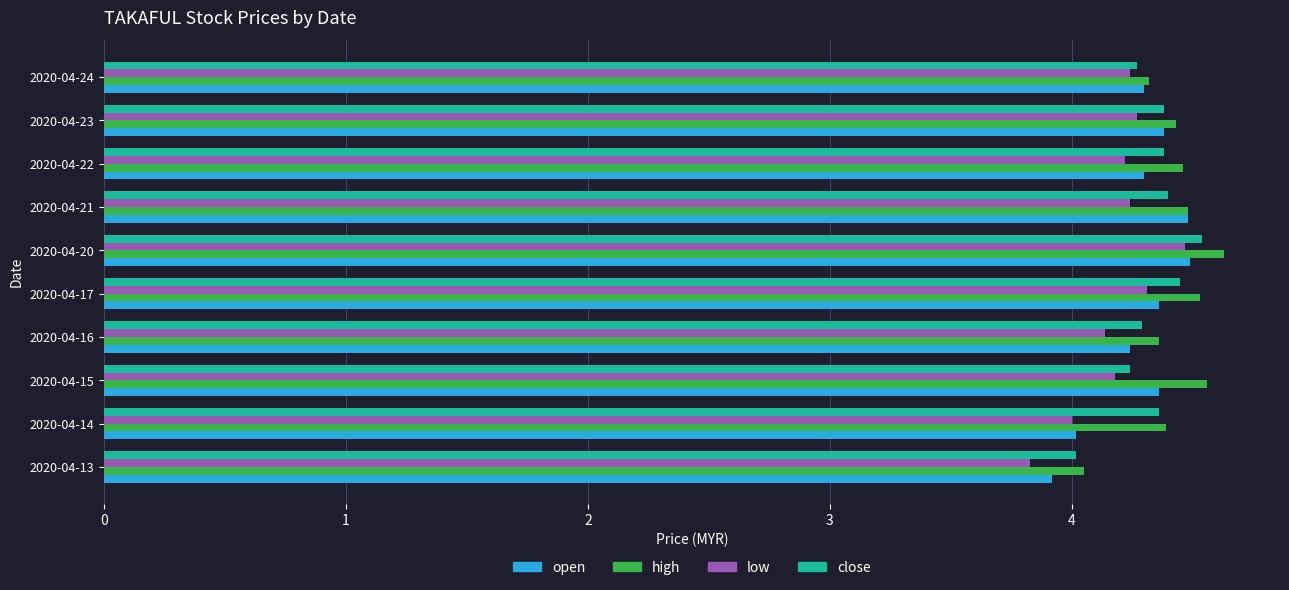

What is the average value of the high series?

4.4